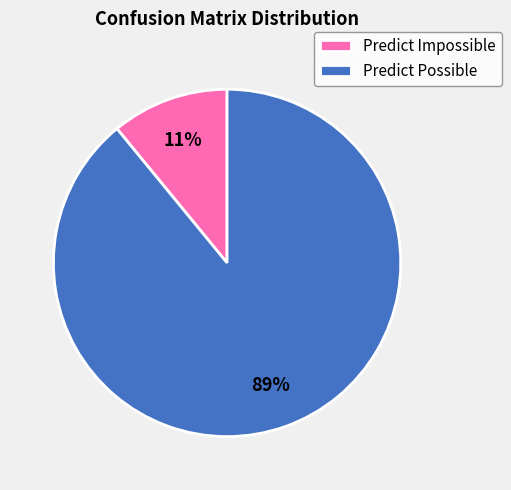

Between Predict Impossible and Predict Possible, which is larger?

Predict Possible